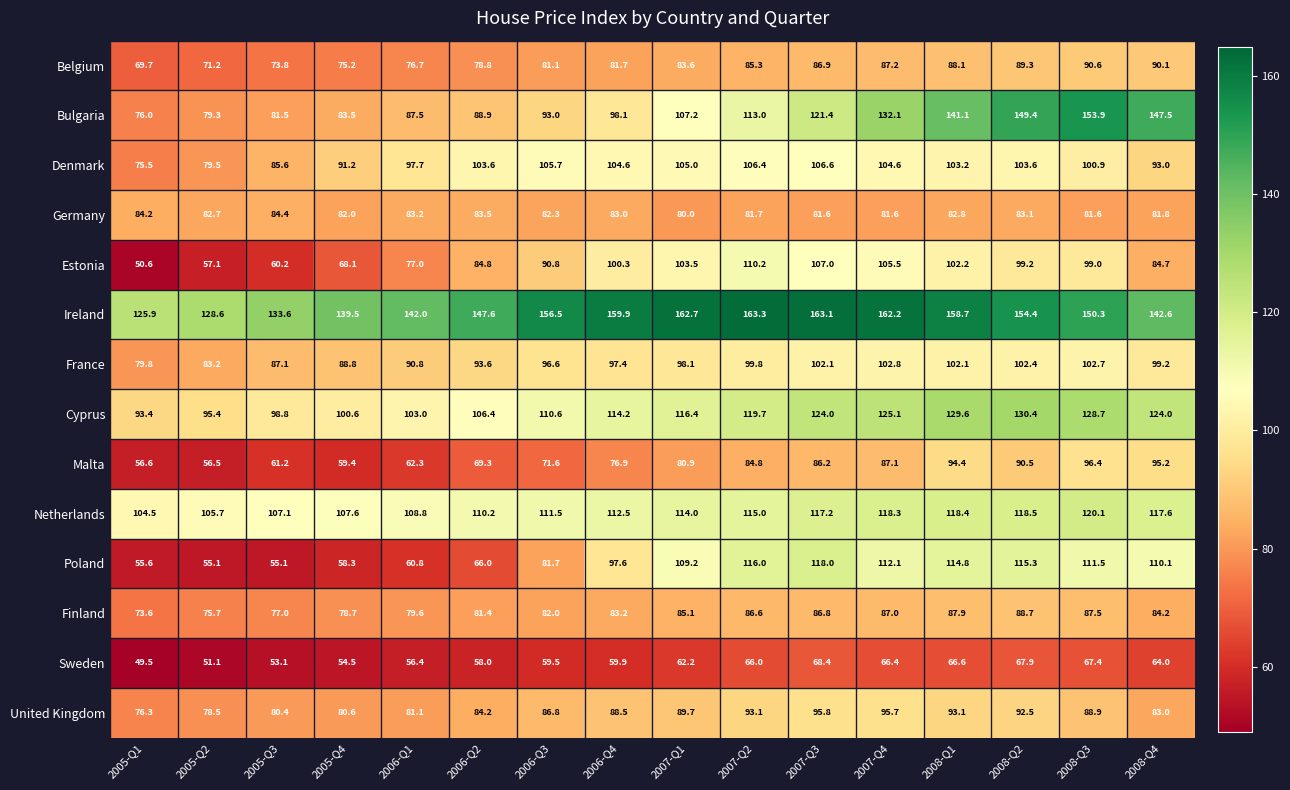

At 2005-Q4, list the series in order from smallest to largest.

Sweden, Poland, Malta, Estonia, Belgium, Finland, United Kingdom, Germany, Bulgaria, France, Denmark, Cyprus, Netherlands, Ireland